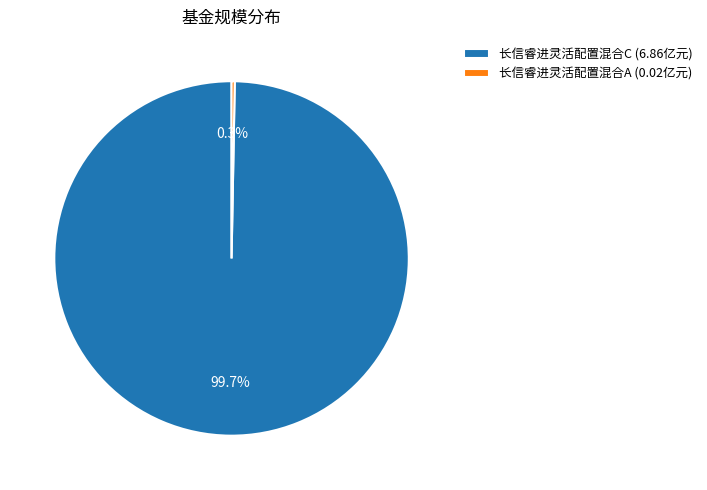

Which has a higher value, 长信睿进灵活配置混合A or 长信睿进灵活配置混合C?

长信睿进灵活配置混合C